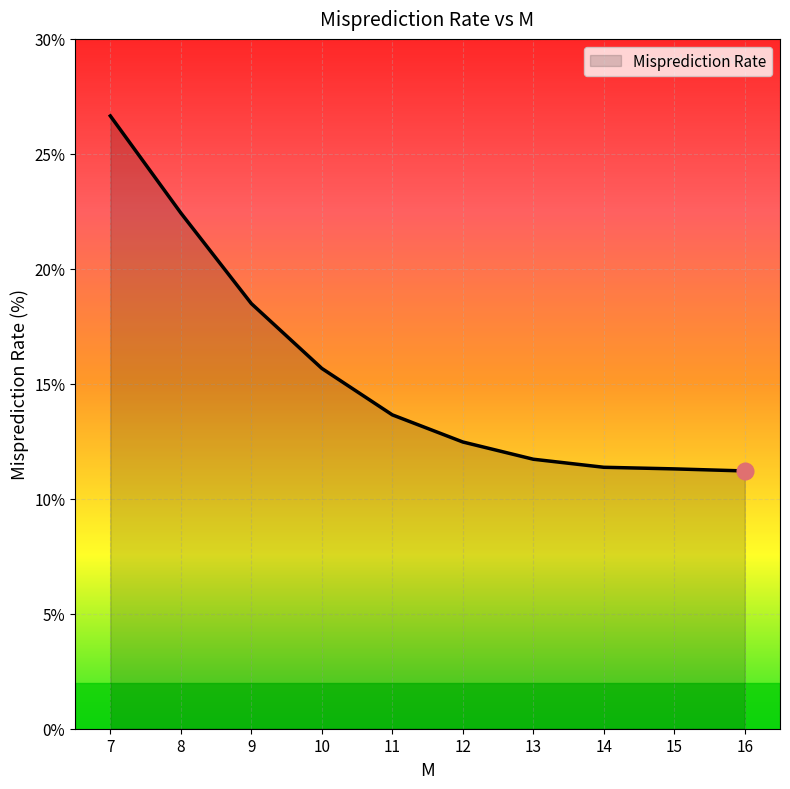

What is the difference between the values at 13 and 8?

10.7